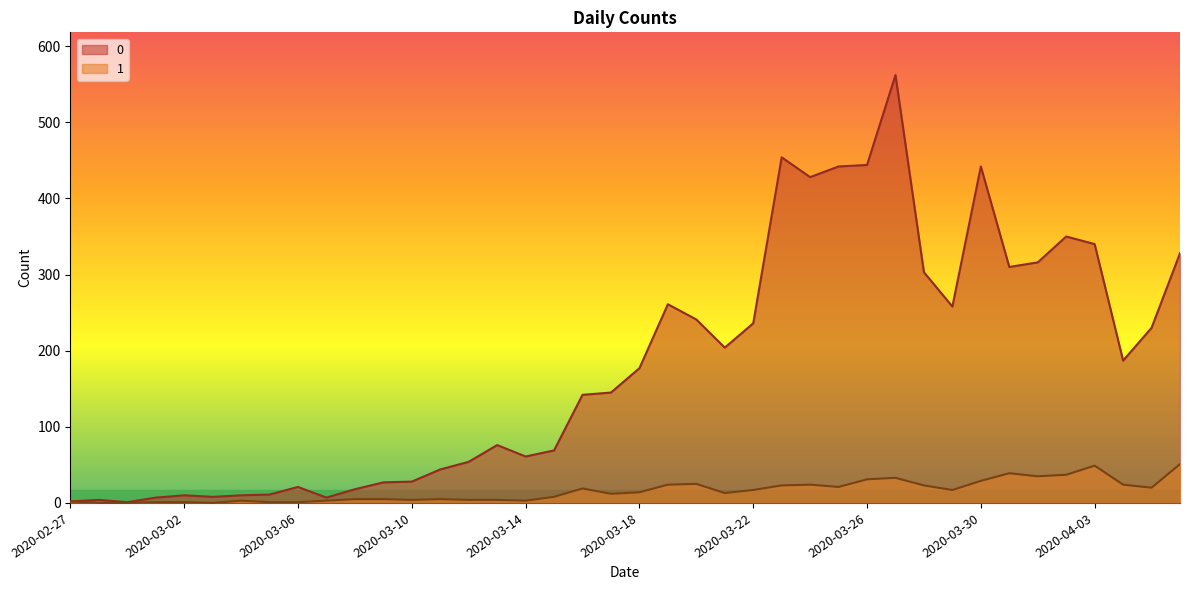

Rank the categories by 0 value from lowest to highest.

2020-02-29, 2020-02-27, 2020-02-28, 2020-03-01, 2020-03-07, 2020-03-03, 2020-03-02, 2020-03-04, 2020-03-05, 2020-03-08, 2020-03-06, 2020-03-09, 2020-03-10, 2020-03-11, 2020-03-12, 2020-03-14, 2020-03-15, 2020-03-13, 2020-03-16, 2020-03-17, 2020-03-18, 2020-04-04, 2020-03-21, 2020-04-05, 2020-03-22, 2020-03-20, 2020-03-29, 2020-03-19, 2020-03-28, 2020-03-31, 2020-04-01, 2020-04-06, 2020-04-03, 2020-04-02, 2020-03-24, 2020-03-25, 2020-03-30, 2020-03-26, 2020-03-23, 2020-03-27